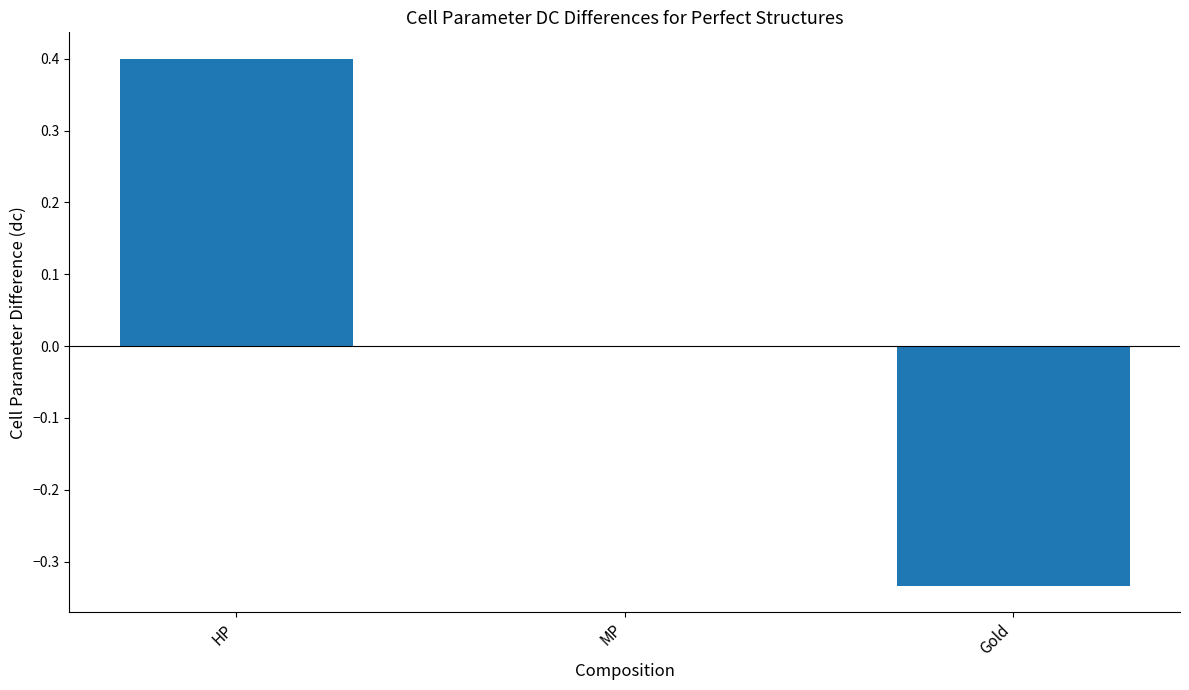

Which has a higher value, Gold or MP?

MP